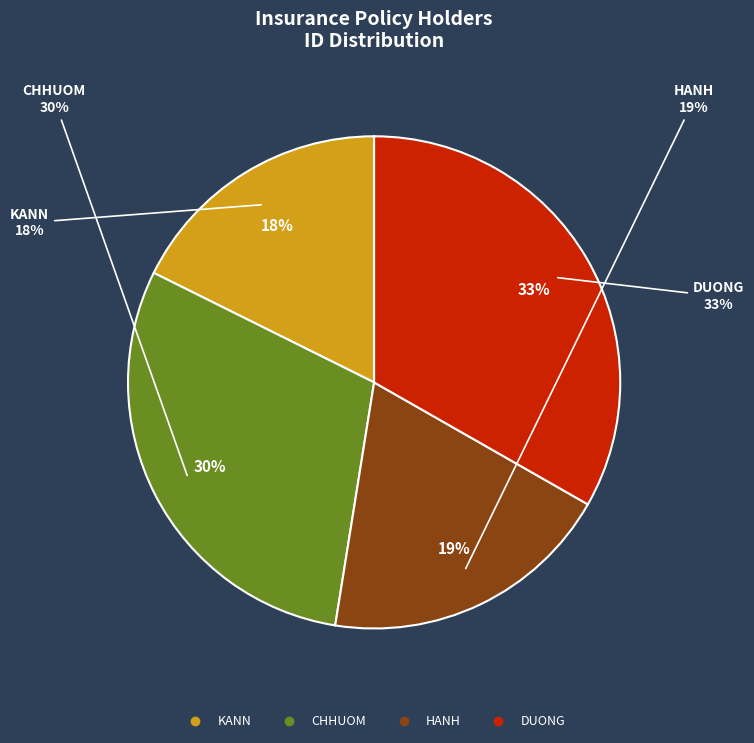

Is DUONG the majority of the pie?

No